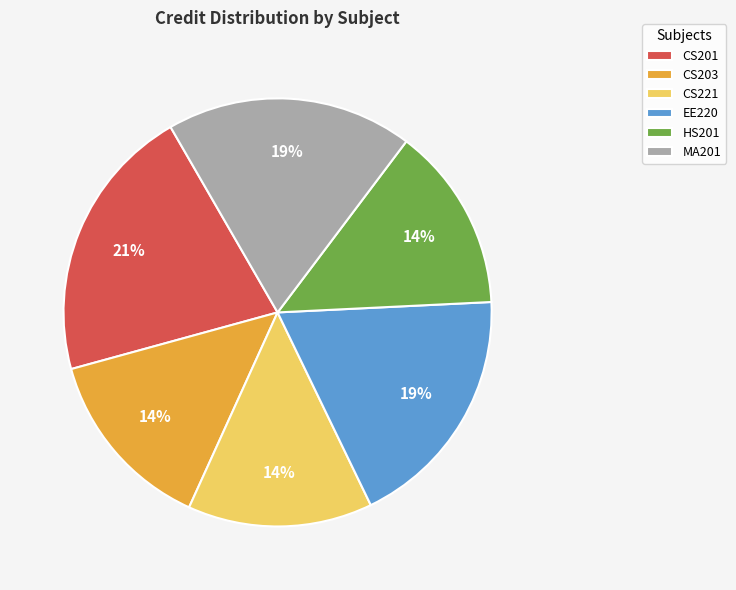

Is it true that CS201 is 21% of the pie?

True